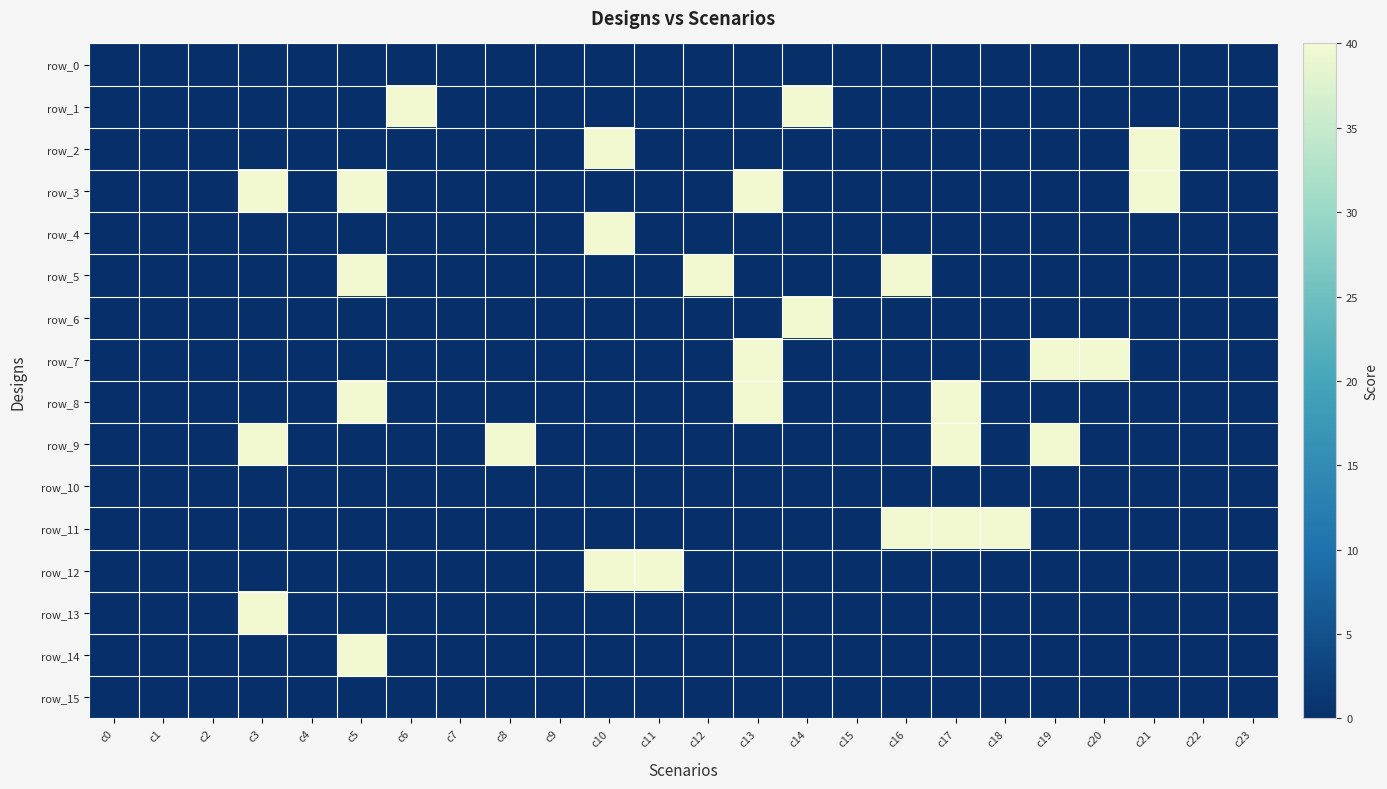

Reading right to left, what are all the values shown in this chart?

row_0: 0	0	0	0	0	0	0	0	0	0	0	0	0	0	0	0	0	0	0	0	0	0	0	0
row_1: 0	0	0	0	0	0	0	0	0	40	0	0	0	0	0	0	0	40	0	0	0	0	0	0
row_2: 0	0	40	0	0	0	0	0	0	0	0	0	0	40	0	0	0	0	0	0	0	0	0	0
row_3: 0	0	40	0	0	0	0	0	0	0	40	0	0	0	0	0	0	0	40	0	40	0	0	0
row_4: 0	0	0	0	0	0	0	0	0	0	0	0	0	40	0	0	0	0	0	0	0	0	0	0
row_5: 0	0	0	0	0	0	0	40	0	0	0	40	0	0	0	0	0	0	40	0	0	0	0	0
row_6: 0	0	0	0	0	0	0	0	0	40	0	0	0	0	0	0	0	0	0	0	0	0	0	0
row_7: 0	0	0	40	40	0	0	0	0	0	40	0	0	0	0	0	0	0	0	0	0	0	0	0
row_8: 0	0	0	0	0	0	40	0	0	0	40	0	0	0	0	0	0	0	40	0	0	0	0	0
row_9: 0	0	0	0	40	0	40	0	0	0	0	0	0	0	0	40	0	0	0	0	40	0	0	0
row_10: 0	0	0	0	0	0	0	0	0	0	0	0	0	0	0	0	0	0	0	0	0	0	0	0
row_11: 0	0	0	0	0	40	40	40	0	0	0	0	0	0	0	0	0	0	0	0	0	0	0	0
row_12: 0	0	0	0	0	0	0	0	0	0	0	0	40	40	0	0	0	0	0	0	0	0	0	0
row_13: 0	0	0	0	0	0	0	0	0	0	0	0	0	0	0	0	0	0	0	0	40	0	0	0
row_14: 0	0	0	0	0	0	0	0	0	0	0	0	0	0	0	0	0	0	40	0	0	0	0	0
row_15: 0	0	0	0	0	0	0	0	0	0	0	0	0	0	0	0	0	0	0	0	0	0	0	0